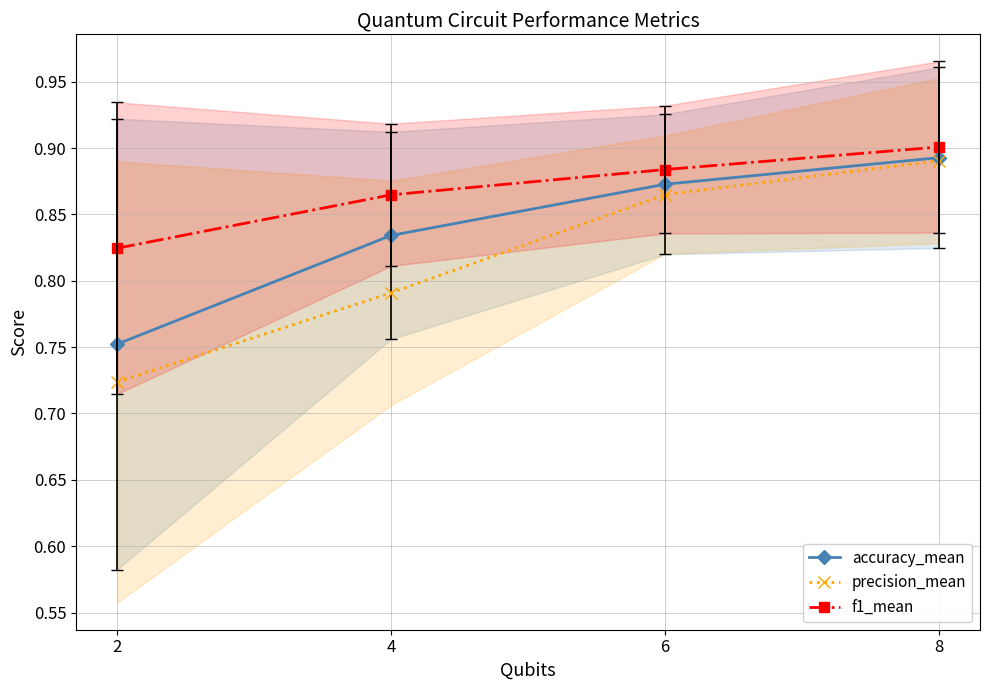

What is the greatest value displayed?

0.9